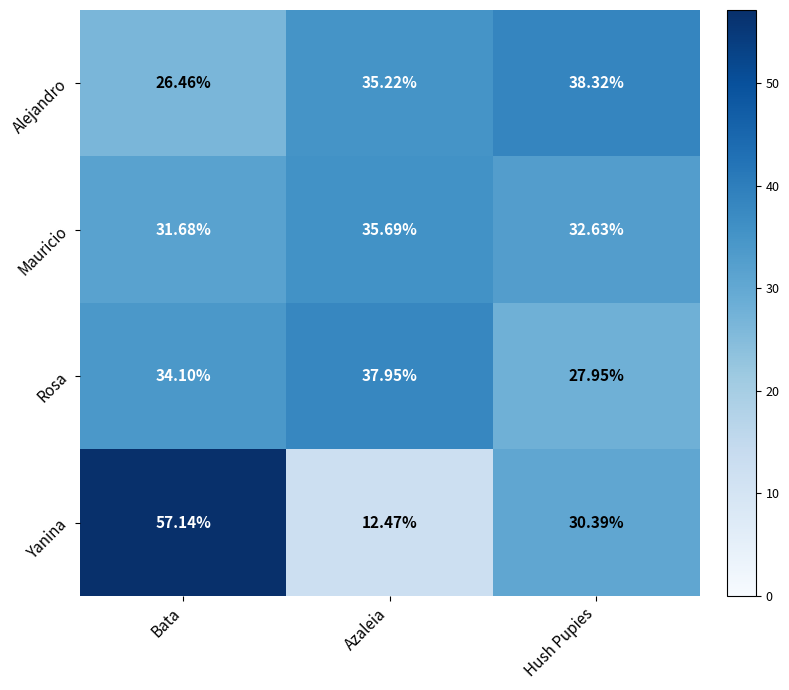

What is the greatest value displayed?

57.1